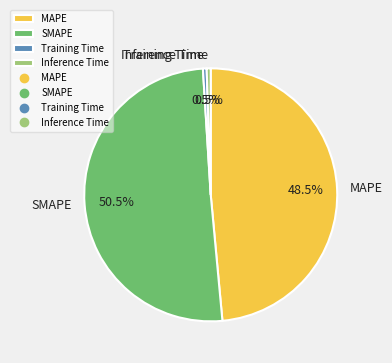

Which category accounts for the majority?

SMAPE